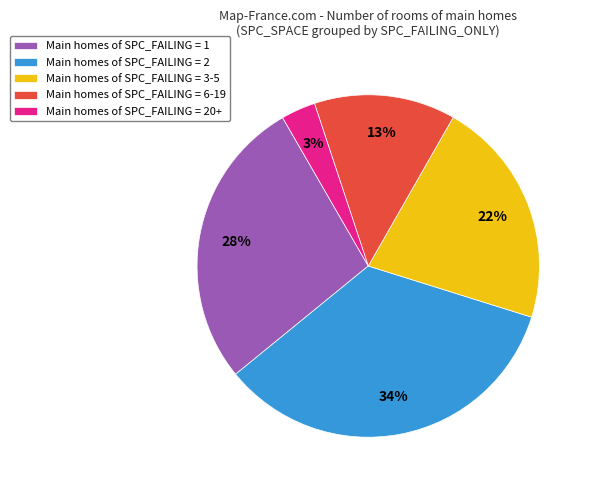

Rank the categories by value from highest to lowest.

Main homes of SPC_FAILING = 2, Main homes of SPC_FAILING = 1, Main homes of SPC_FAILING = 3-5, Main homes of SPC_FAILING = 6-19, Main homes of SPC_FAILING = 20+